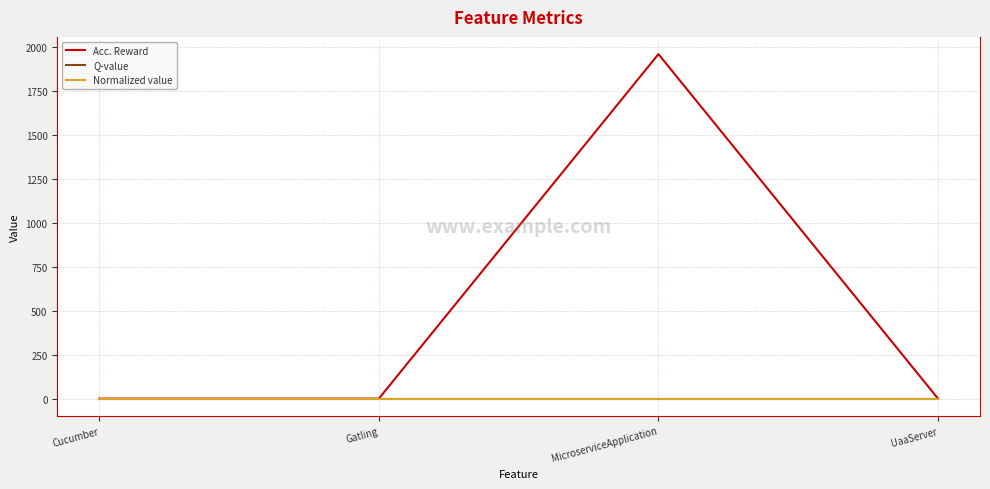

What is the total value across all series at UaaServer?

3